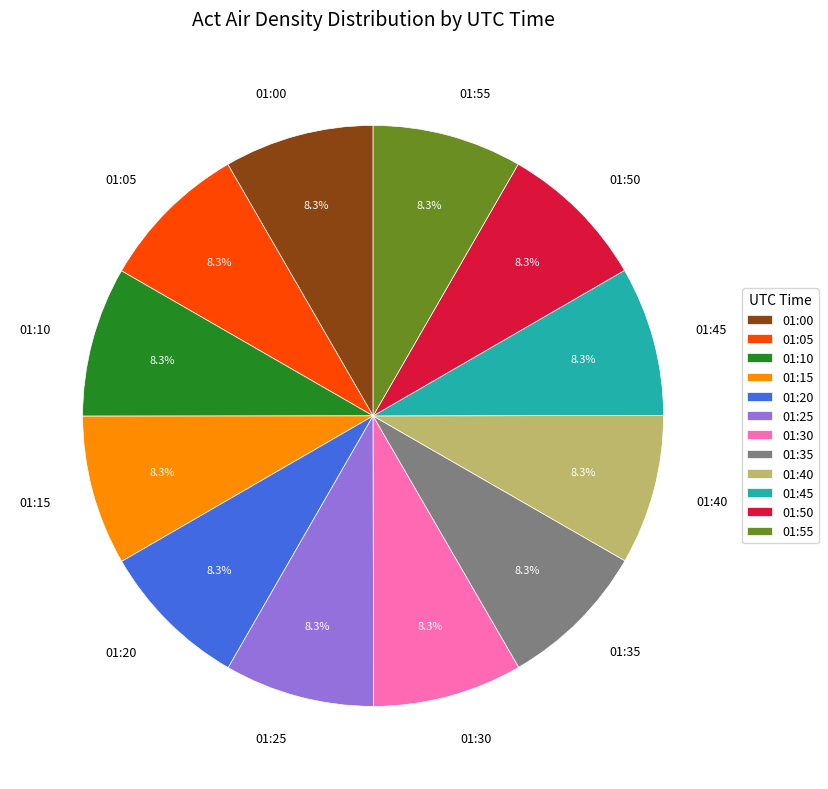

The 01:35 slice represents 8% of the pie. True or false?

True